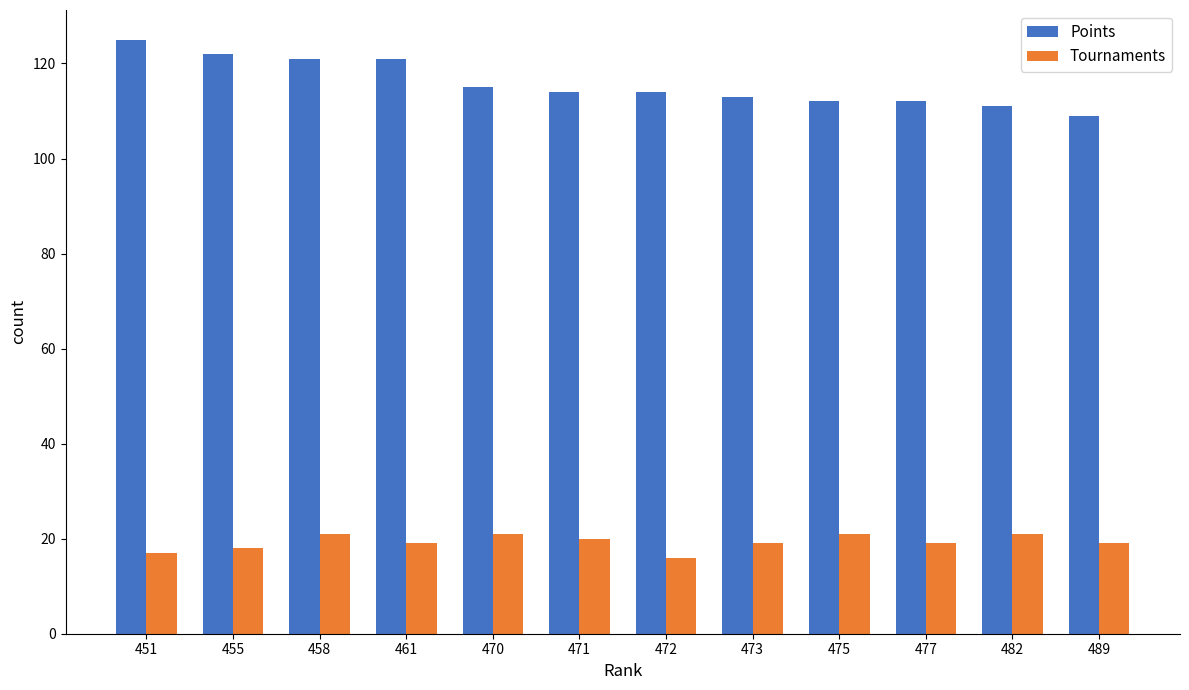

What is the difference between the highest and lowest values at 489?

90